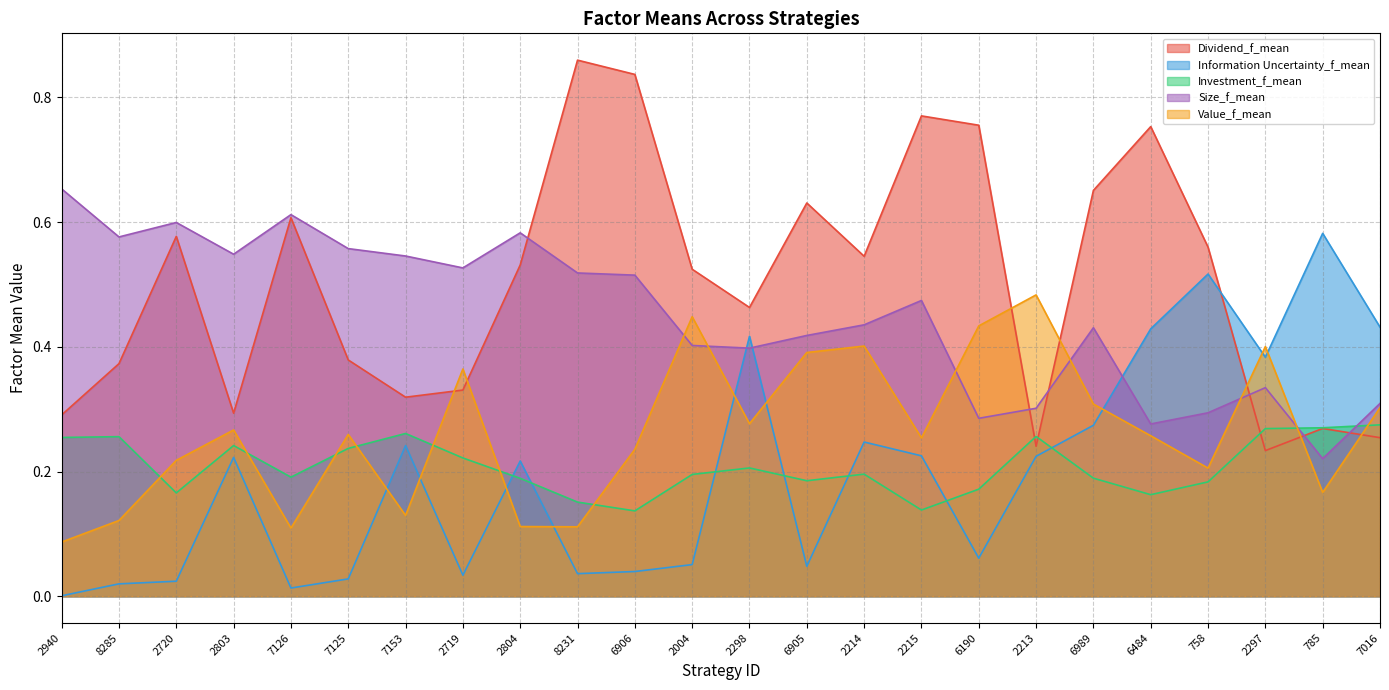

Where is Dividend_f_mean nearest to the value 0?

2297